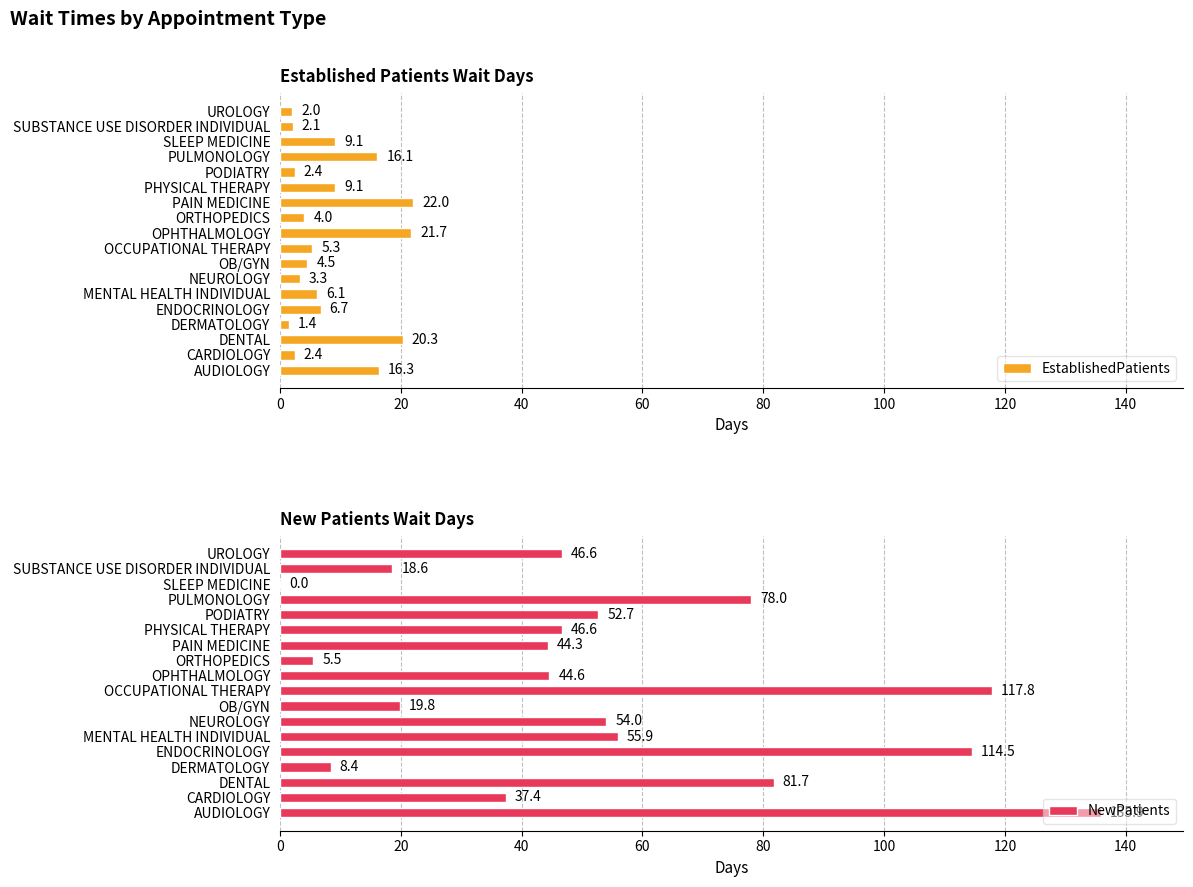

Which series has the largest range (max minus min)?

NewPatients